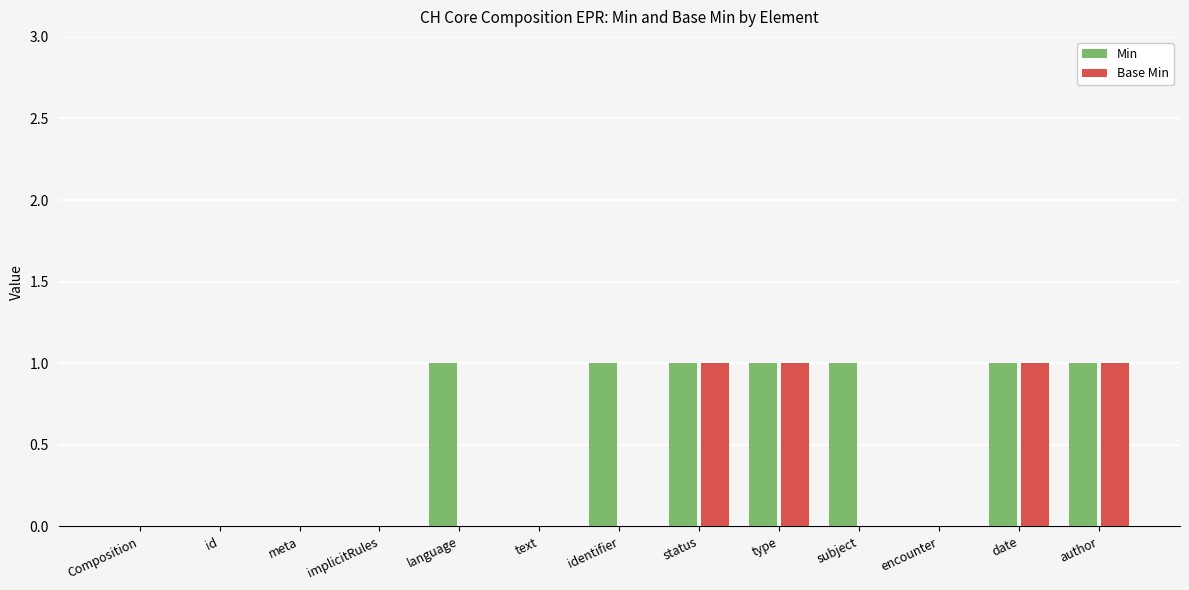

The value of Base Min at type is 0. True or false?

False